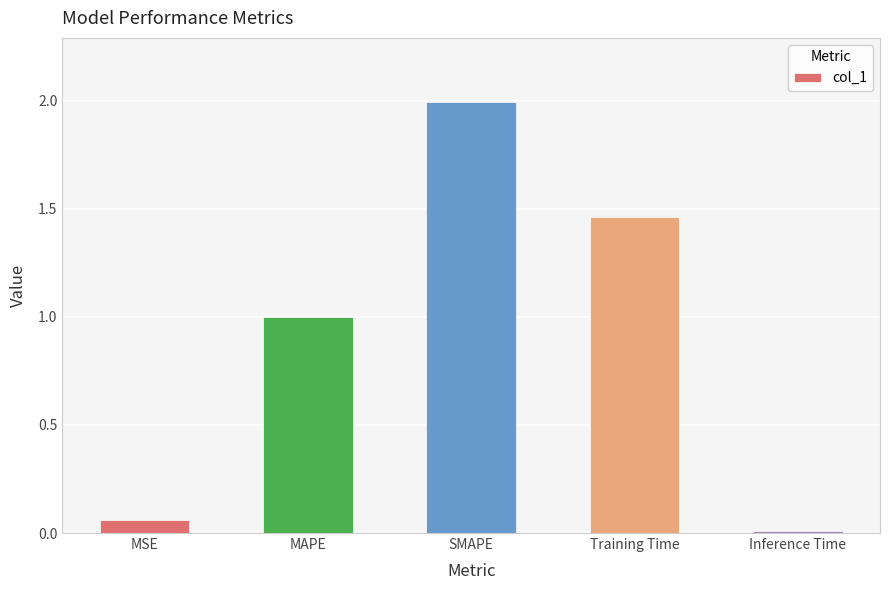

What is the label of the 2nd bar from the left?

MAPE